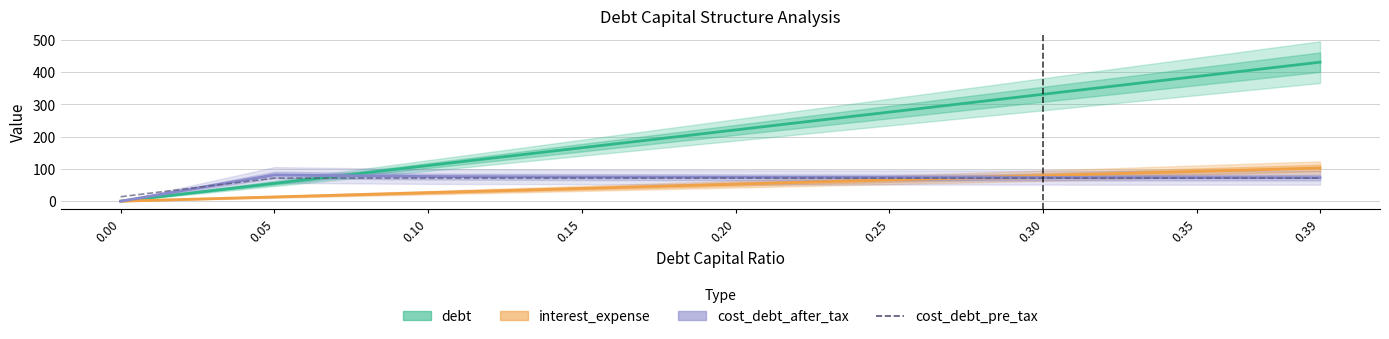

True or false: debt and cost_debt_pre_tax cross at least once.

True